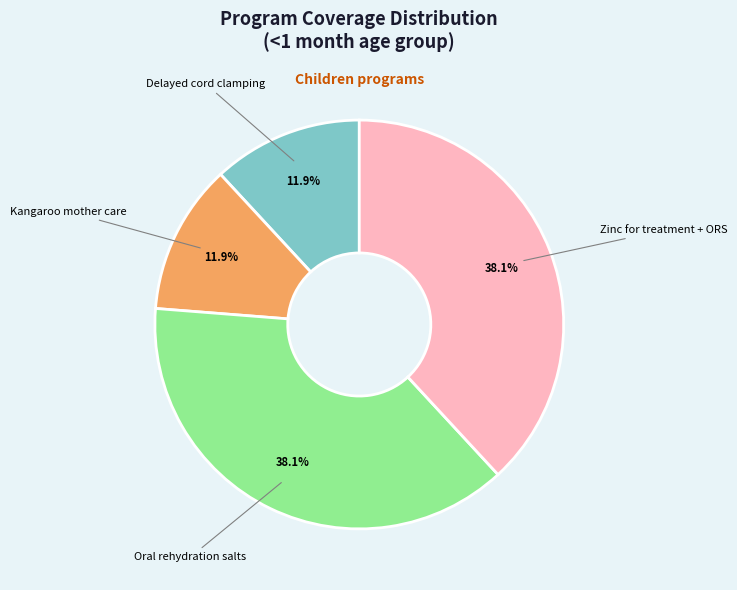

Between Delayed cord clamping and Zinc for treatment + ORS, which is larger?

Zinc for treatment + ORS